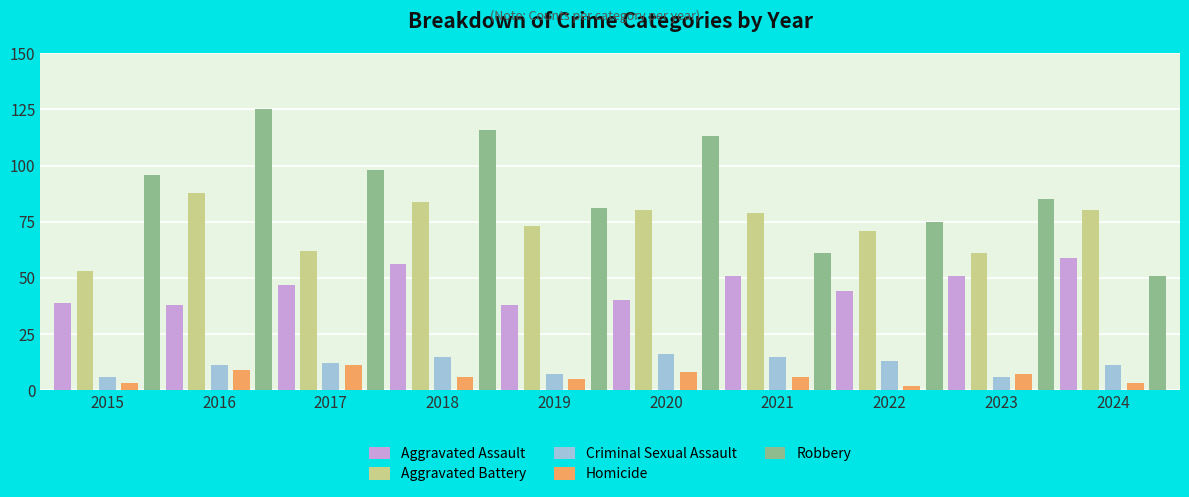

How many data points in Aggravated Battery are less than 79?

5